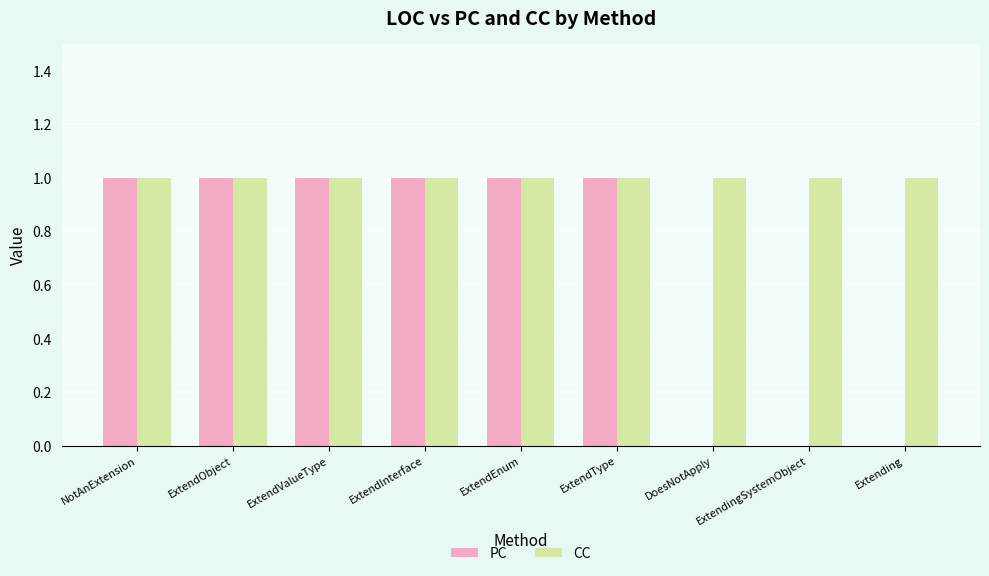

Which series has the widest spread of values?

PC